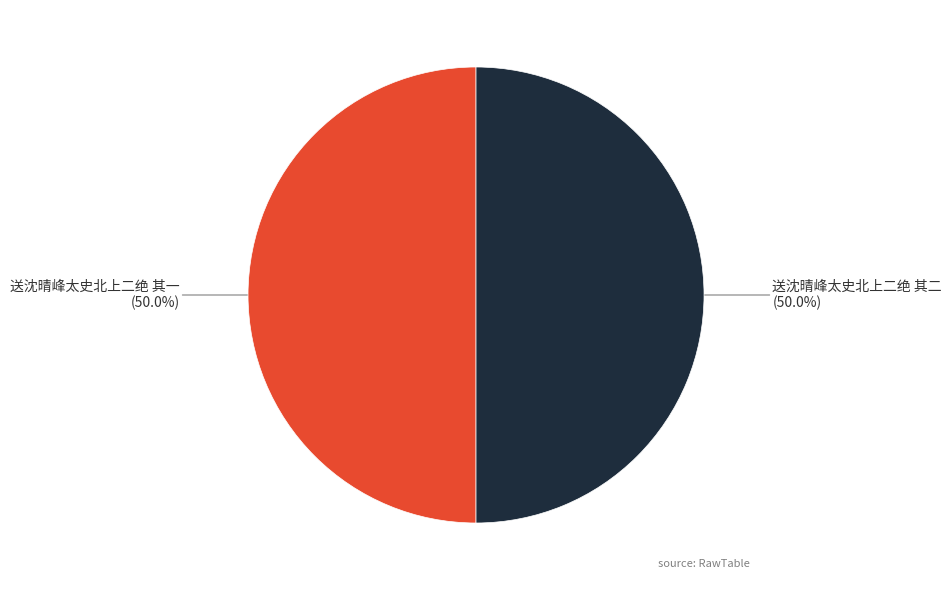

What portion of the pie excludes 送沈晴峰太史北上二绝 其二?

50.0%